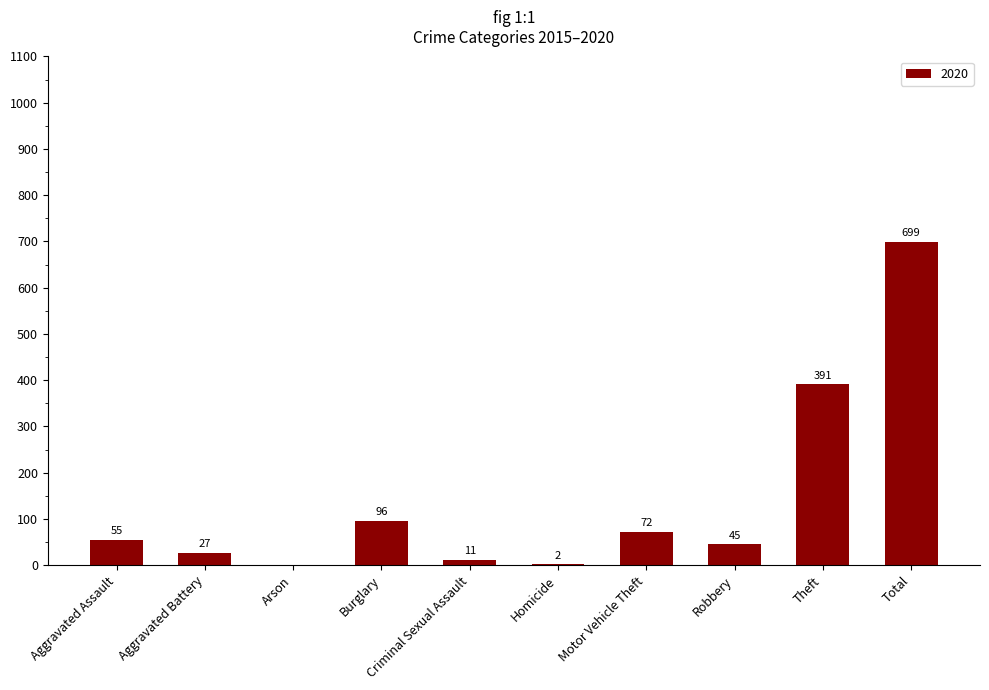

Which has a higher value, Motor Vehicle Theft or Burglary?

Burglary